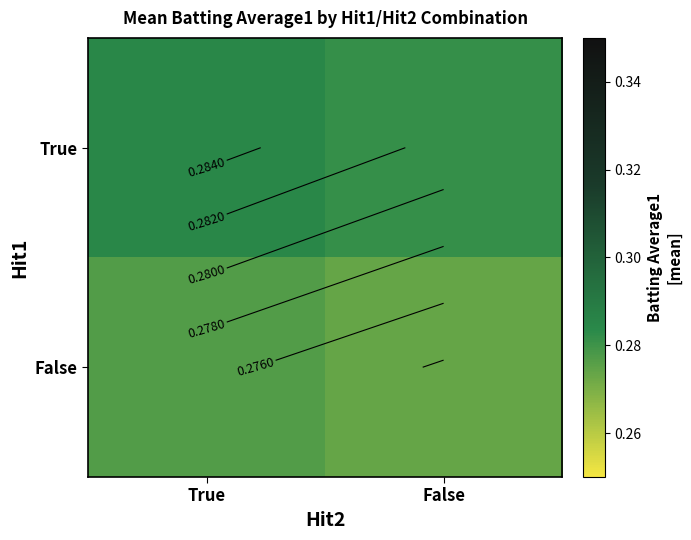

At which category does the chart reach its peak across all series?

True